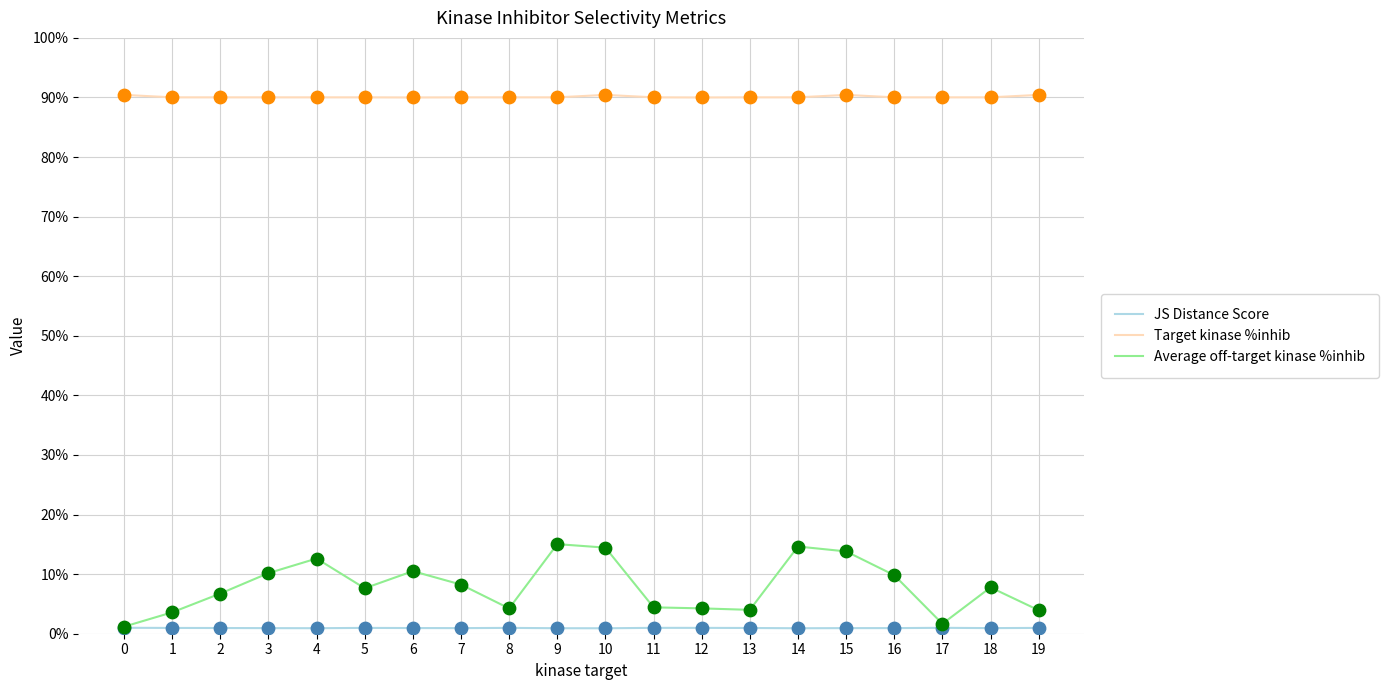

Which series has the largest range (max minus min)?

Average off-target kinase %inhib